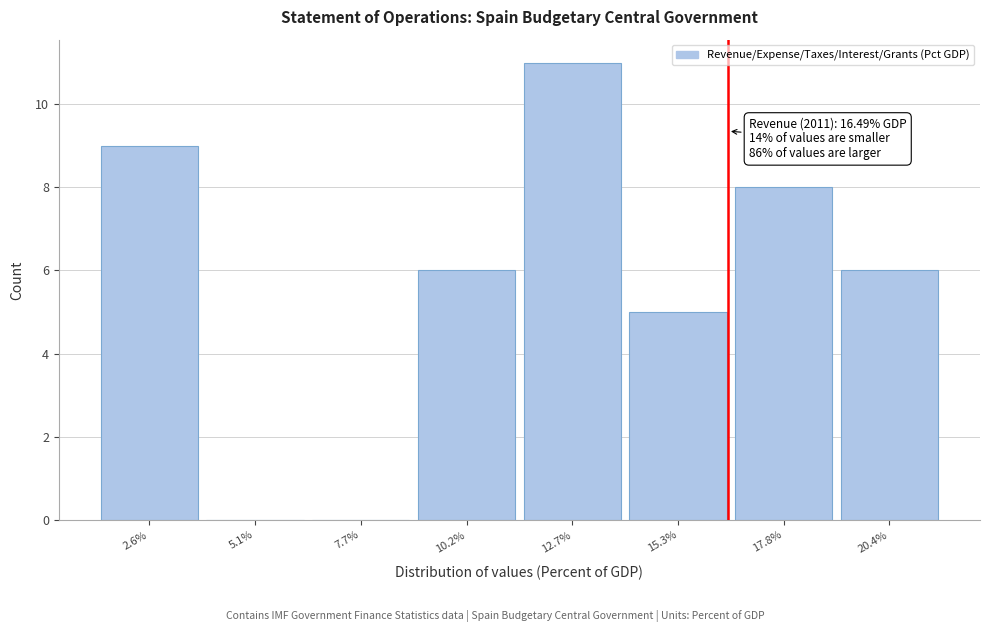

Over which range of the x-axis is the bar tallest?

11.5 to 14.0